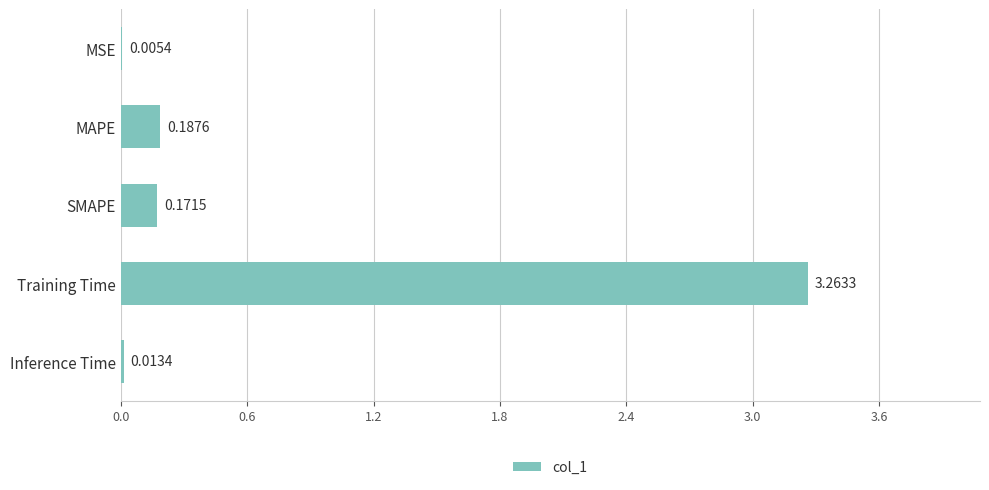

Where is the data nearest to the value 1?

MAPE